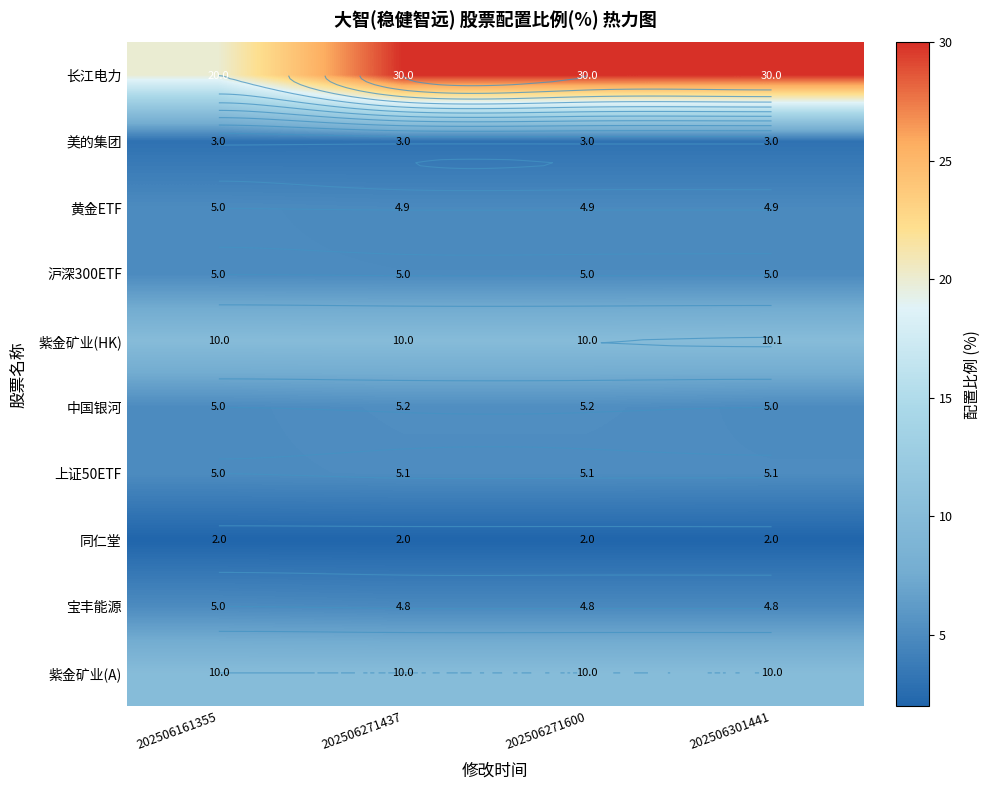

What is the greatest value displayed?

30.0